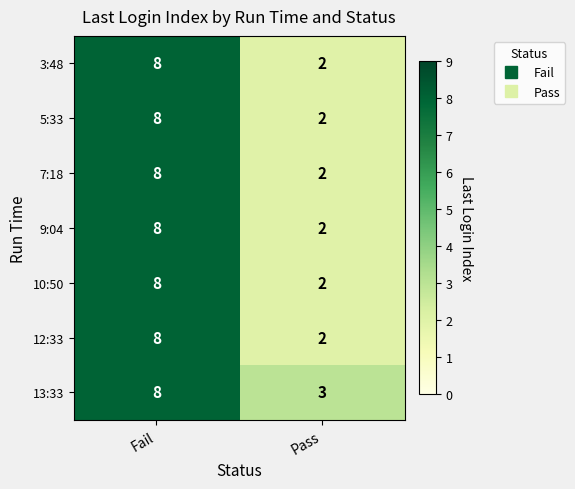

The value of 10:50 at Fail is 8. True or false?

True